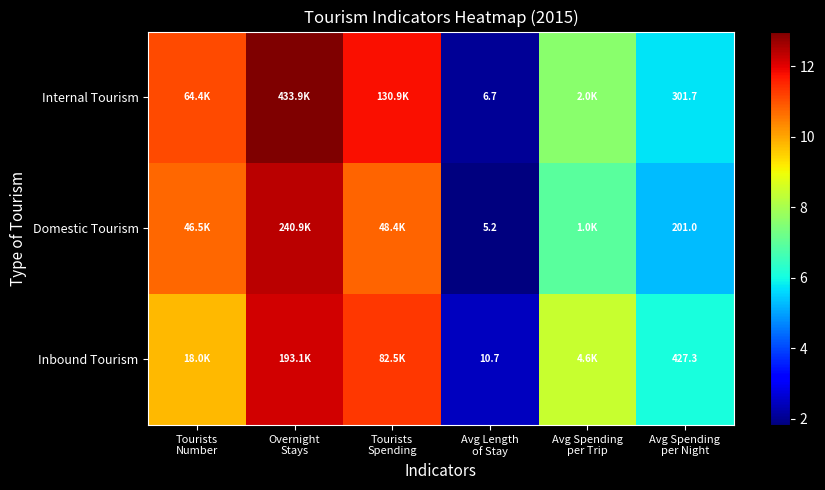

At which label does Inbound Tourism first exceed 9?

Tourists Number